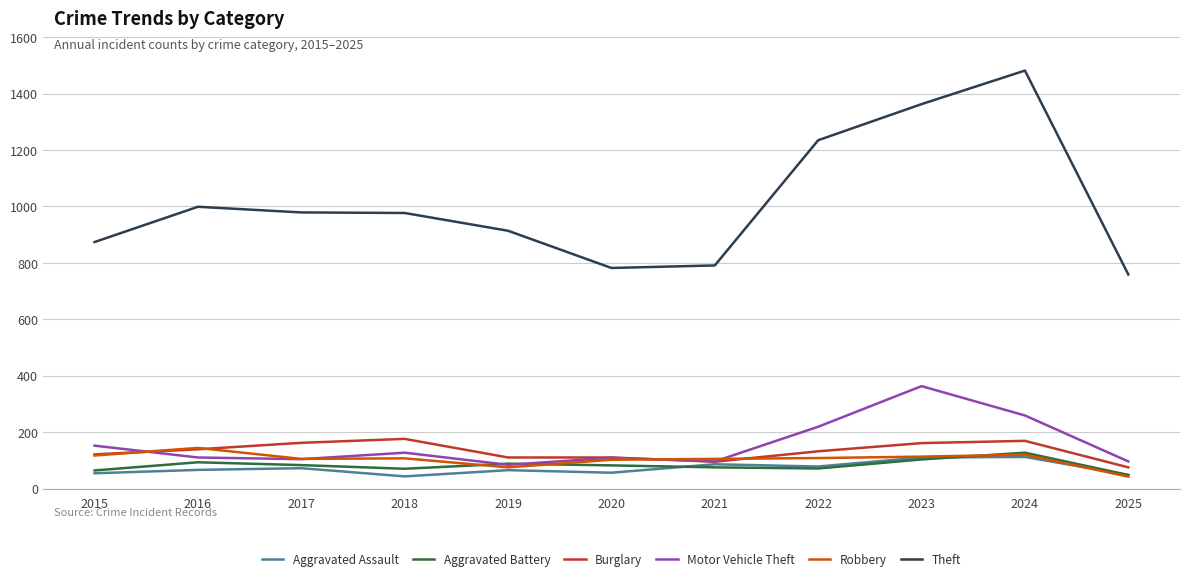

True or false: Theft has a value of 1183 at 2021.

False